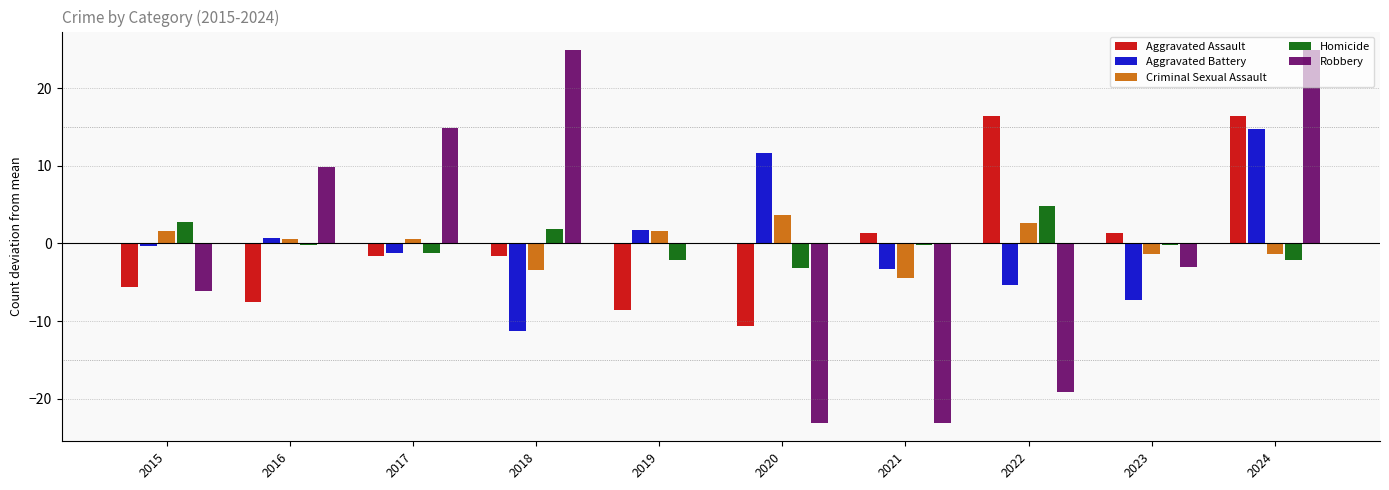

What is the maximum value shown in the chart?

24.9